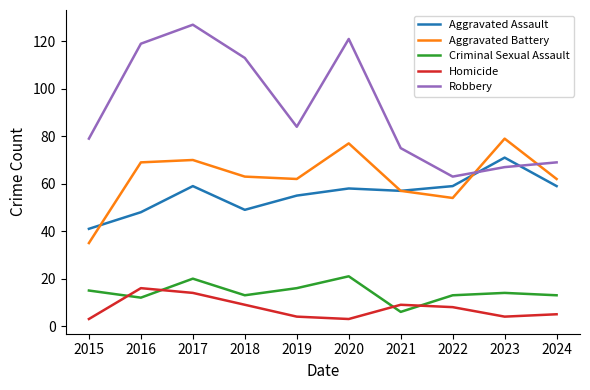

Reading left to right, what are all the values shown in this chart?

Aggravated Assault: 2015=41	2016=48	2017=59	2018=49	2019=55	2020=58	2021=57	2022=59	2023=71	2024=59
Aggravated Battery: 2015=35	2016=69	2017=70	2018=63	2019=62	2020=77	2021=57	2022=54	2023=79	2024=62
Criminal Sexual Assault: 2015=15	2016=12	2017=20	2018=13	2019=16	2020=21	2021=6	2022=13	2023=14	2024=13
Homicide: 2015=3	2016=16	2017=14	2018=9	2019=4	2020=3	2021=9	2022=8	2023=4	2024=5
Robbery: 2015=79	2016=119	2017=127	2018=113	2019=84	2020=121	2021=75	2022=63	2023=67	2024=69